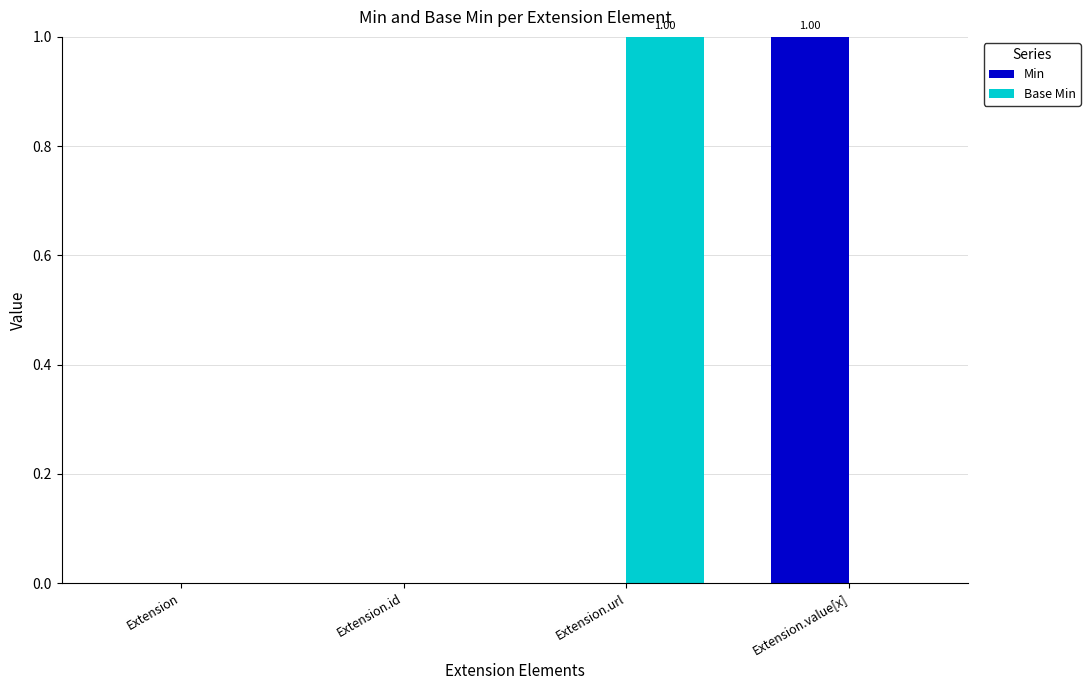

Which category has the highest value in the Base Min series?

Extension.url